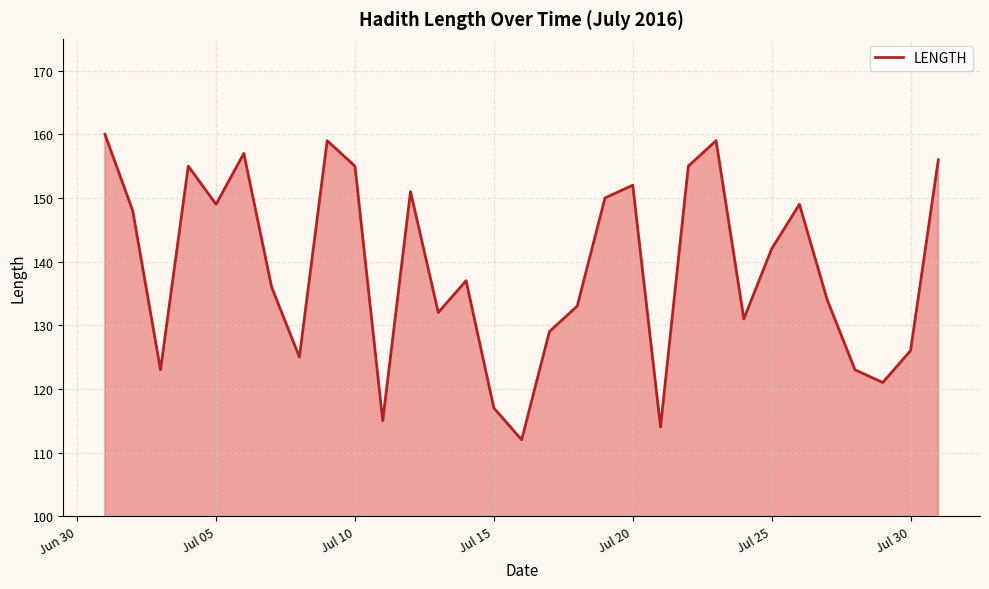

Reading right to left, what are all the values shown in this chart?

156	126	121	123	134	149	142	131	159	155	114	152	150	133	129	112	117	137	132	151	115	155	159	125	136	157	149	155	123	148	160